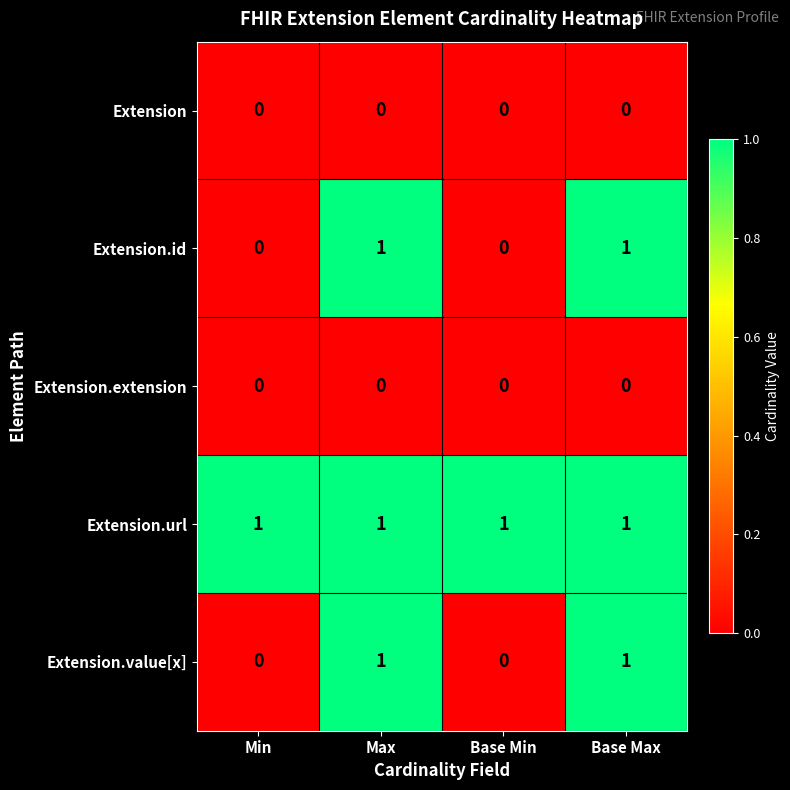

Which series has the largest total across all categories?

Extension.url